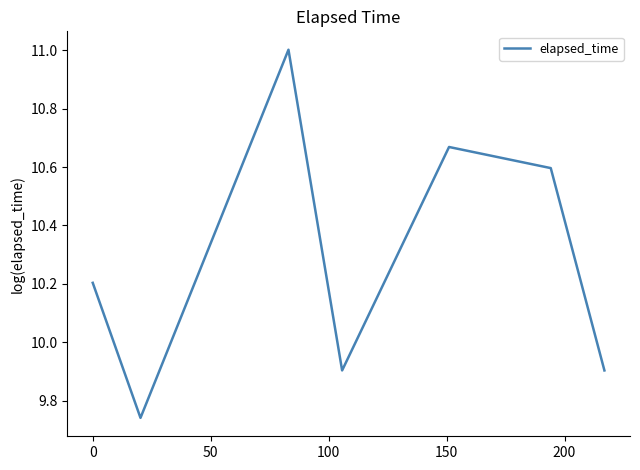

What is the sum of all values?

72.0